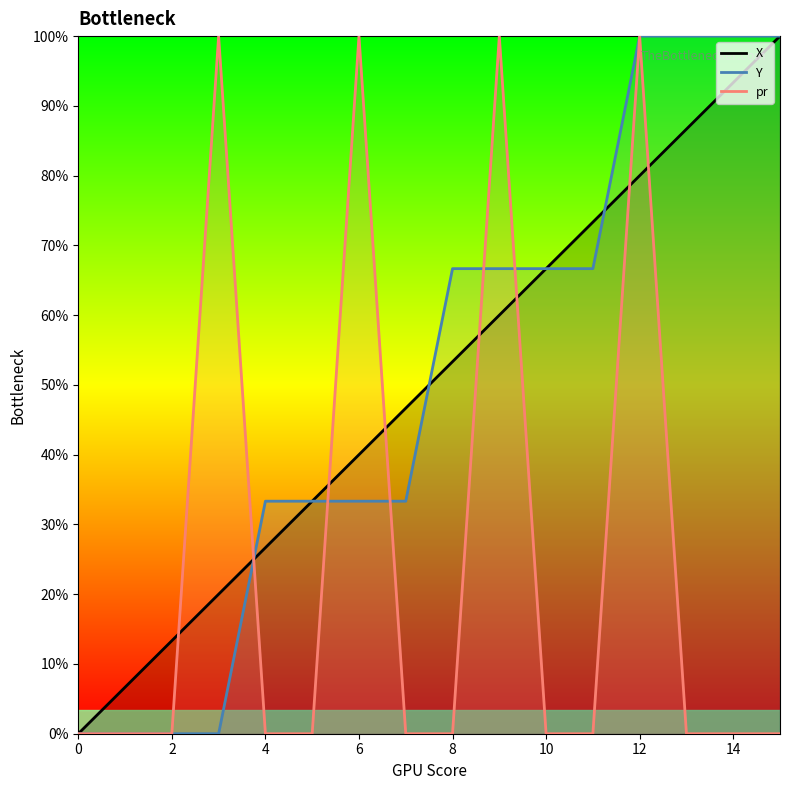

Reading left to right, extract all data points from this chart.

X: 0	1	2	3	4	5	6	7	8	9	10	11	12	13	14	15
Y: 0	0	0	0	5	5	5	5	10	10	10	10	15	15	15	15
pr: 0	0	0	15	0	0	15	0	0	15	0	0	15	0	0	0